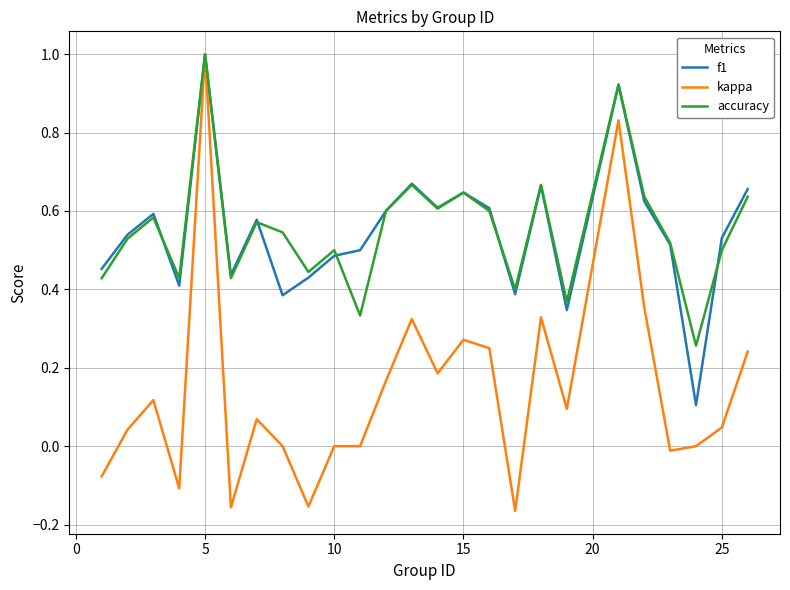

How many lines are shown in the chart?

3